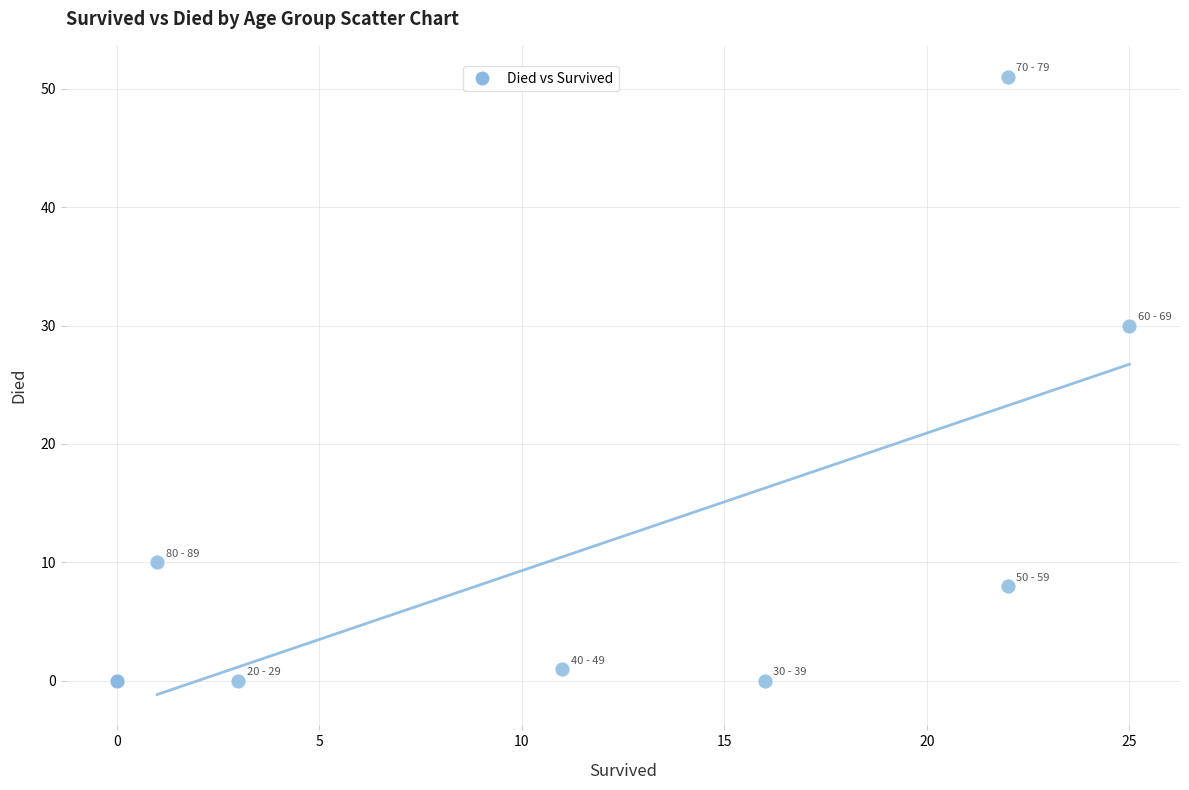

What Y value in the scatter plot is closest to 25?

30